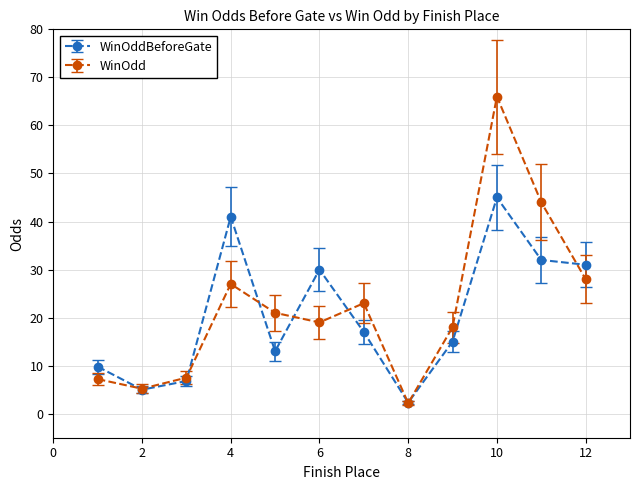

How many interior local peaks does the WinOddBeforeGate series have?

3